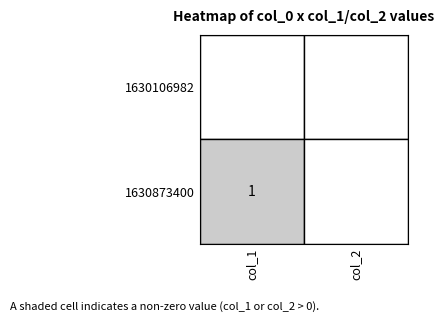

Which series changed the most between 0 and 1?

1630873400